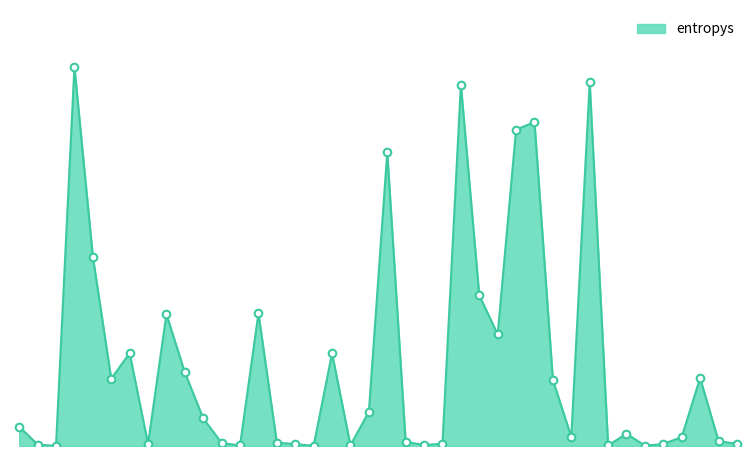

Does the chart have visible grid lines?

No